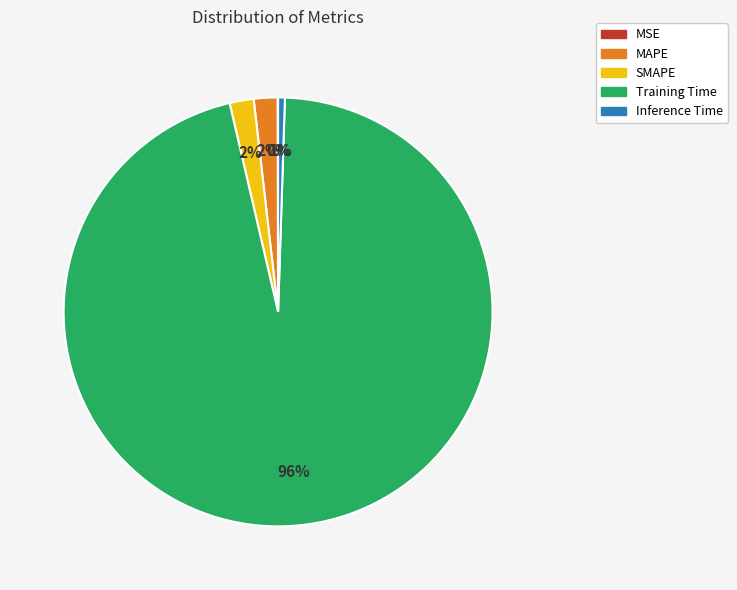

Between MAPE and Inference Time, which is larger?

MAPE